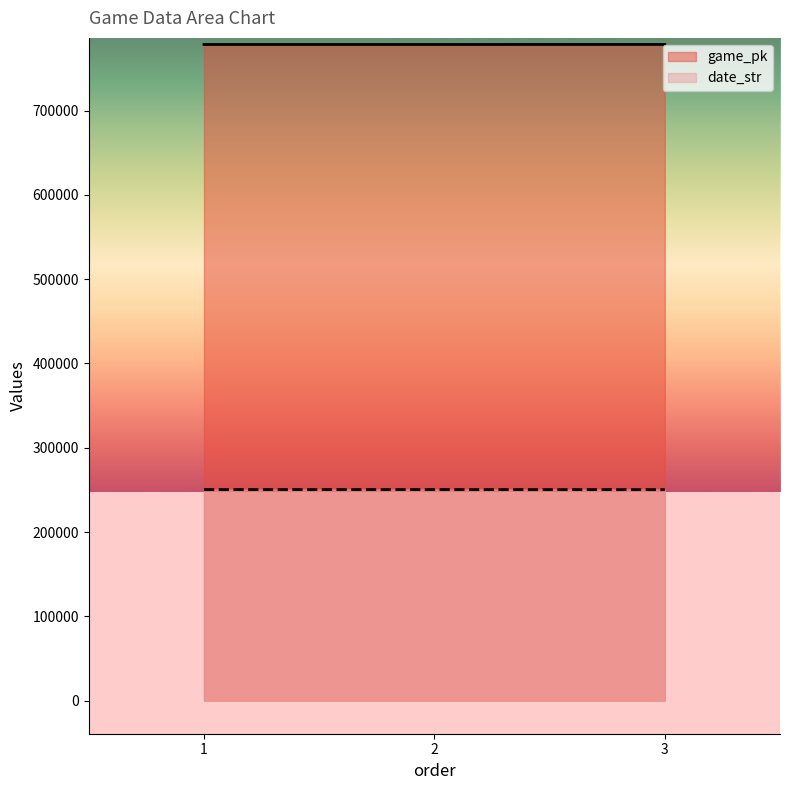

Reading left to right, extract all data points from this chart.

game_pk: 778484	778492	778523
date_str: 250402	250401	250330